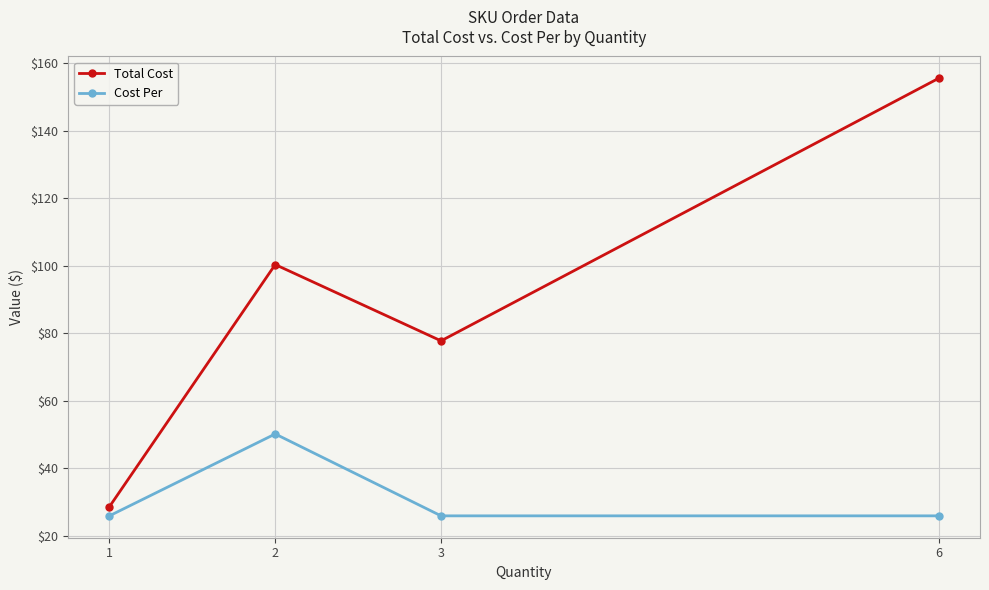

Is it true that Total Cost equals 28.6 at 1?

True